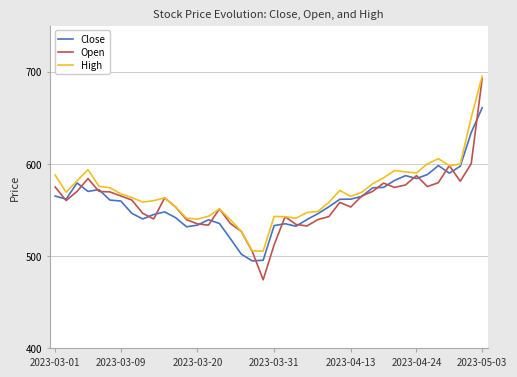

Which series has the widest spread of values?

Open